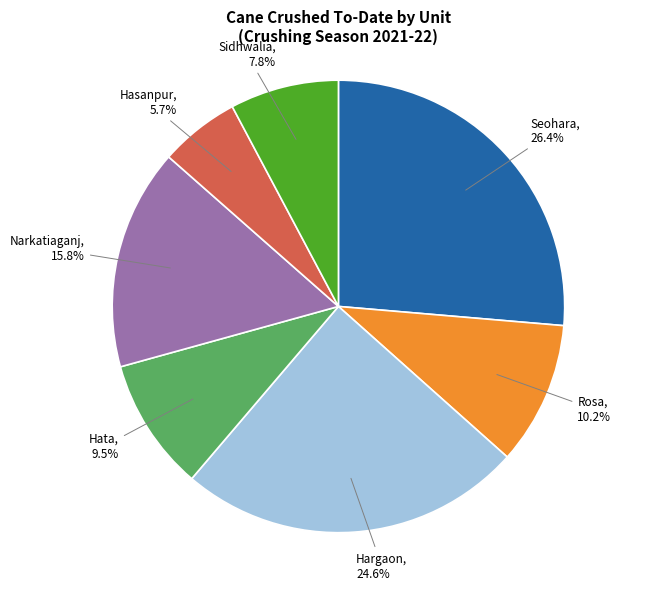

Does any single category account for the majority?

No